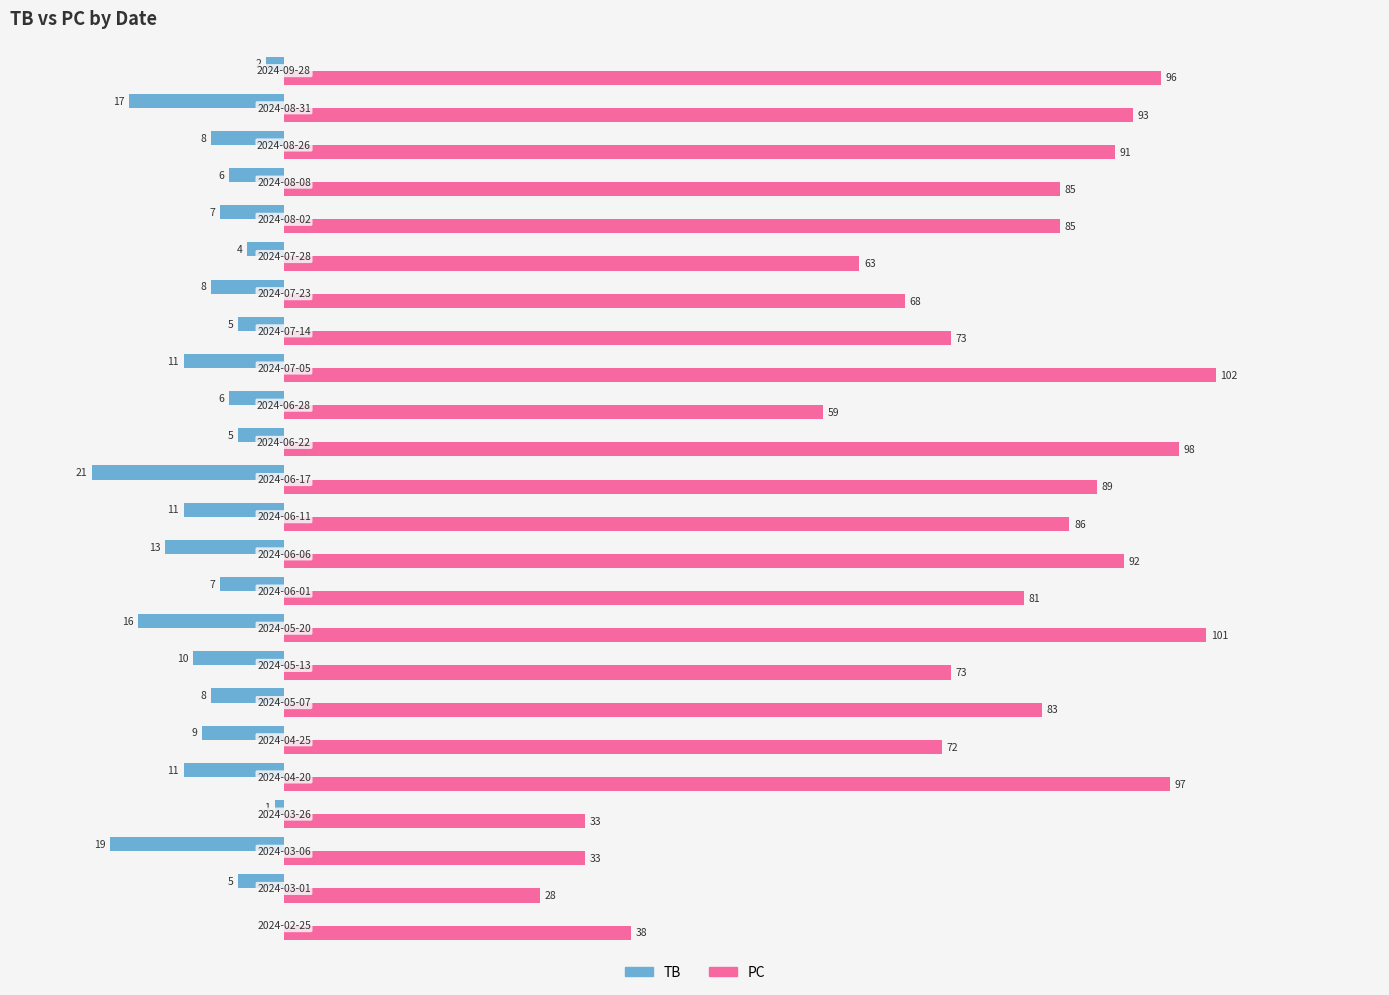

Which series has the largest total across all categories?

PC